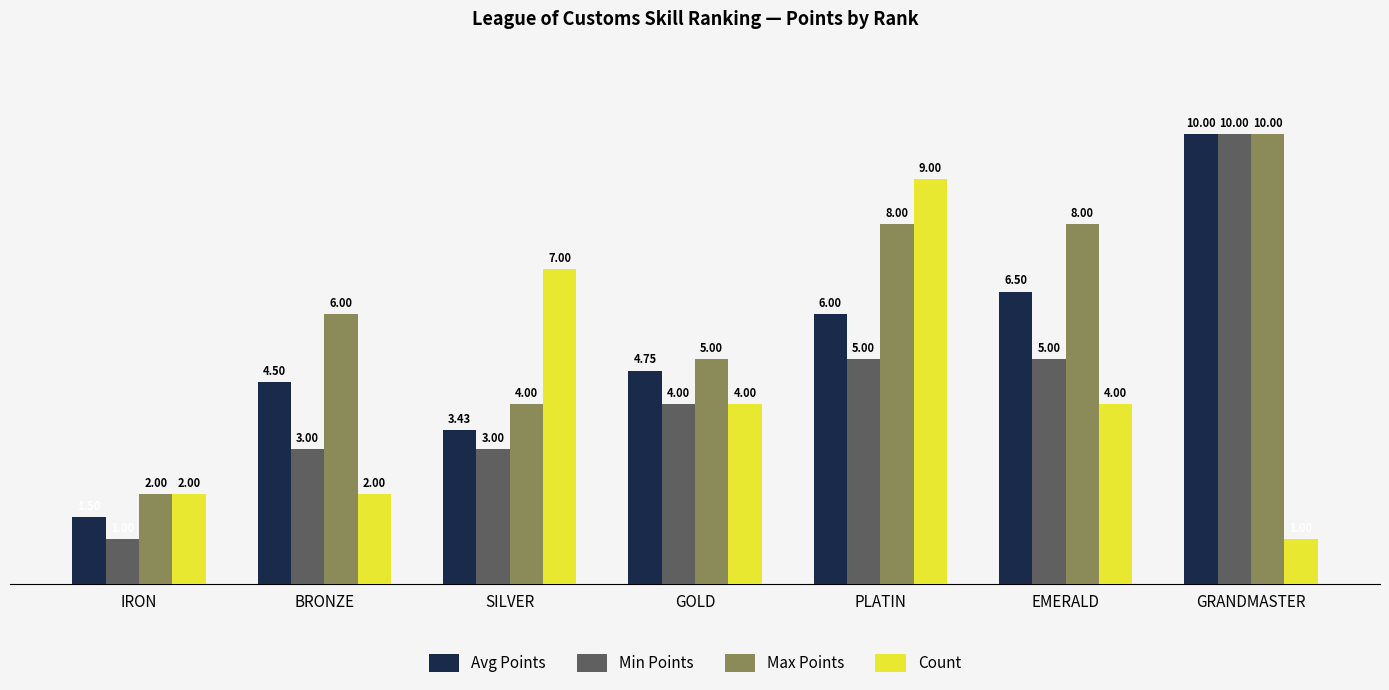

What position from the left is EMERALD?

6